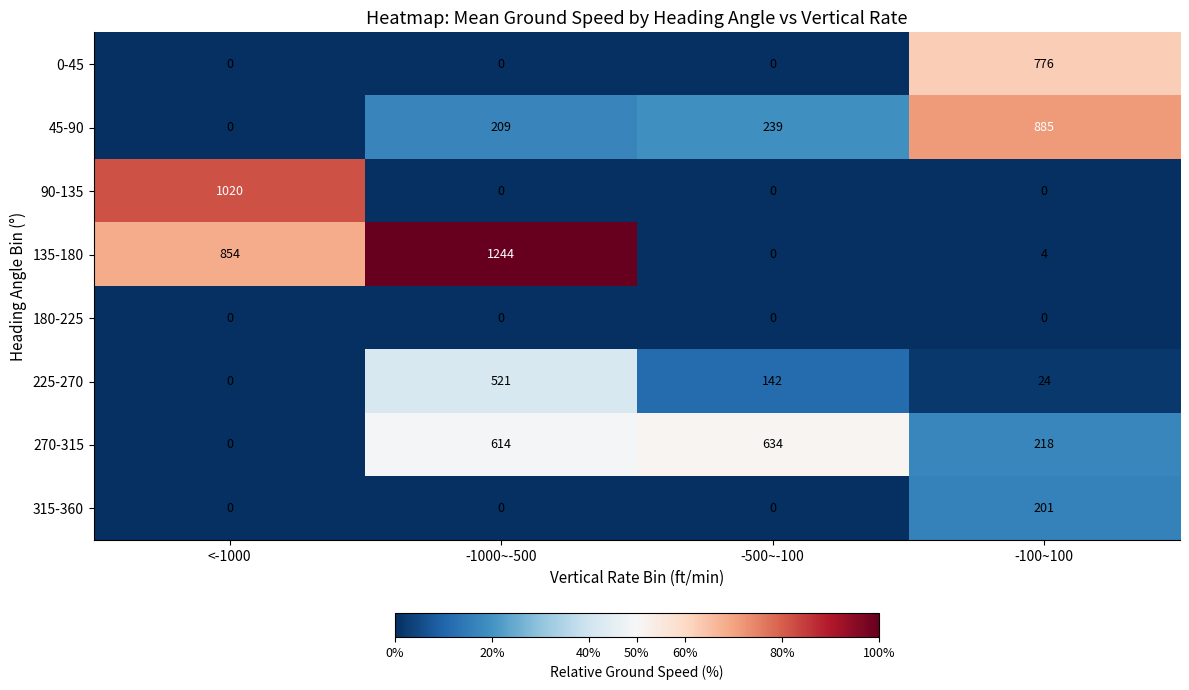

Which series changed the most between <-1000 and -100~100?

90-135